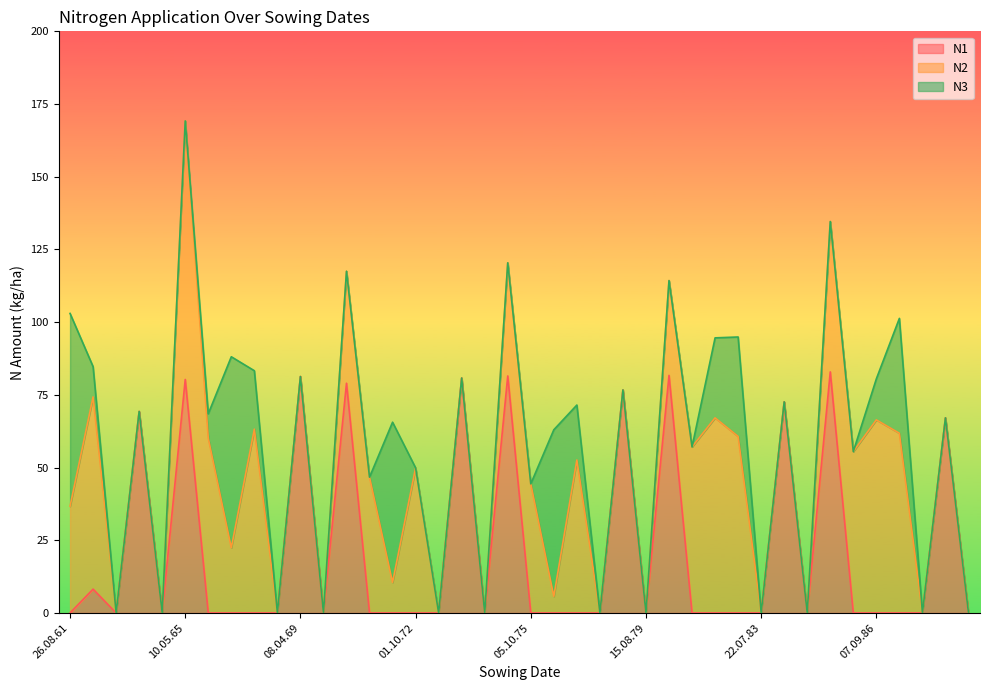

Is it true that N2 equals 43.6 at 09.08.73?

False